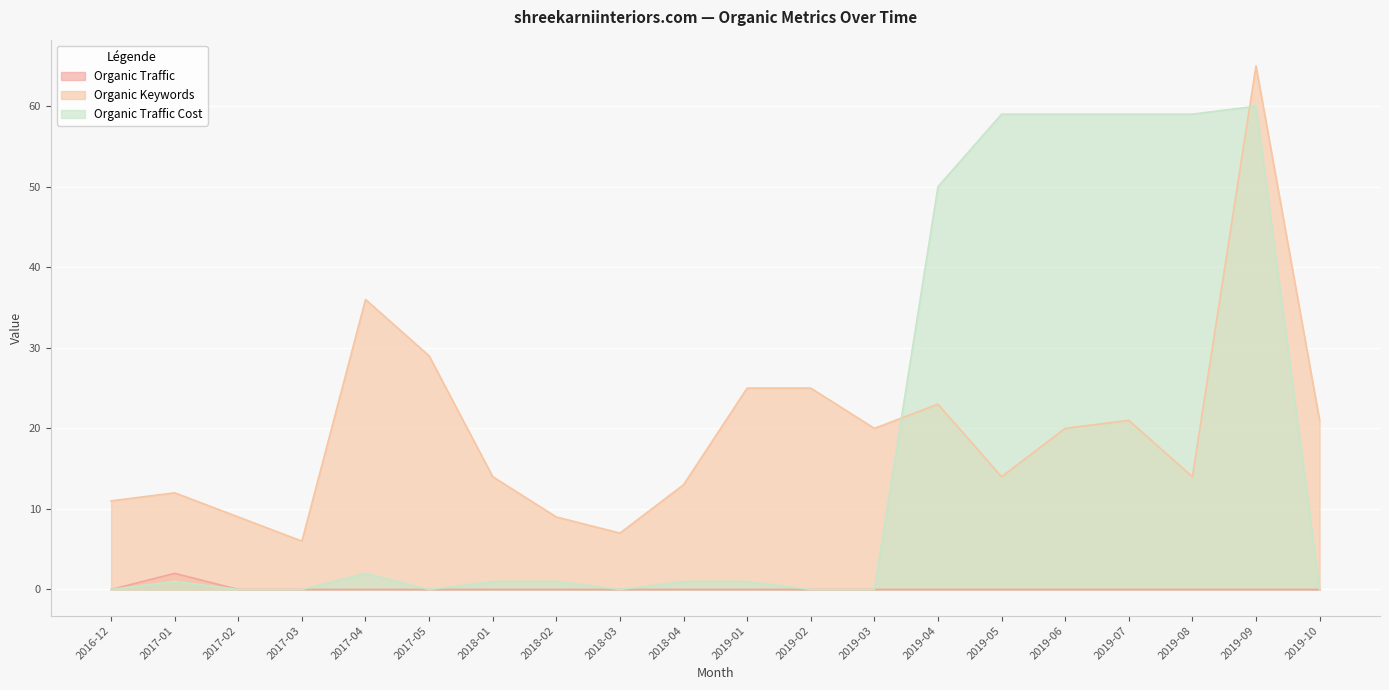

Which series has the largest total across all categories?

Organic Keywords